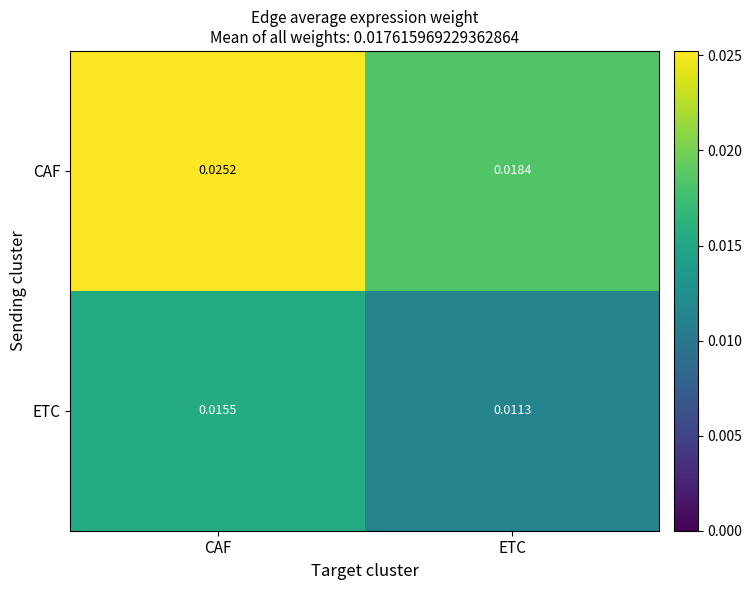

Which series changed the most between CAF and ETC?

CAF